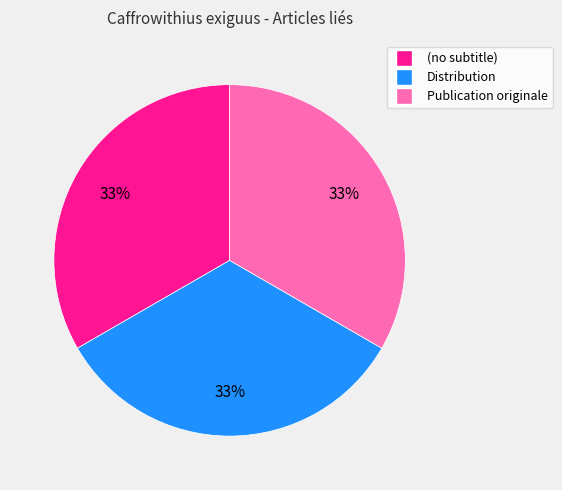

How many segments does this pie chart have?

3